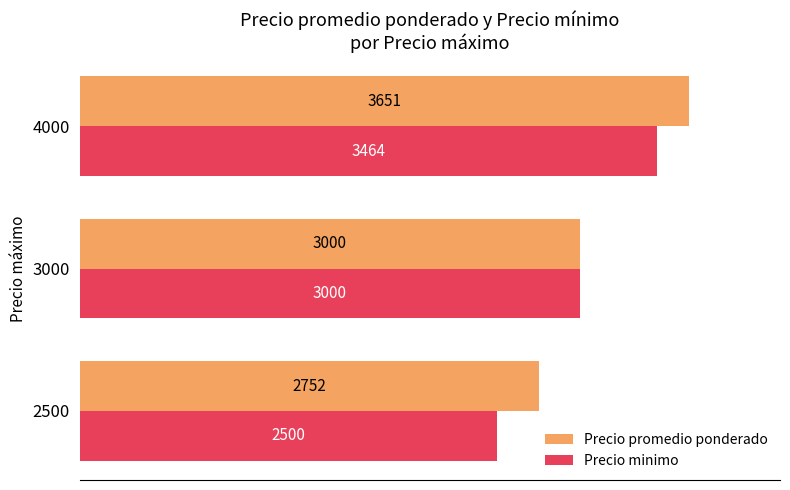

What is the sum of all Precio minimo values?

8964